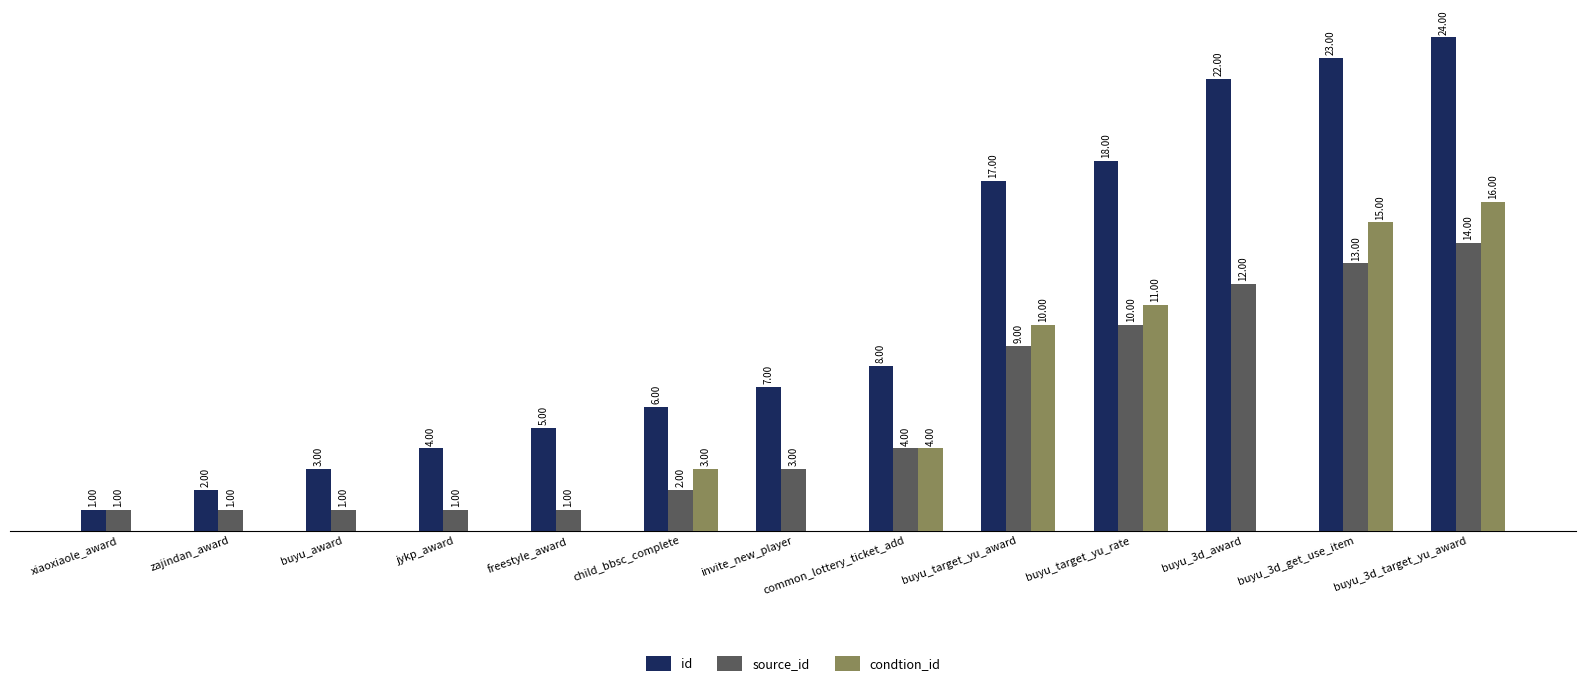

Between buyu_3d_award and buyu_3d_get_use_item, which series saw the biggest shift?

condtion_id